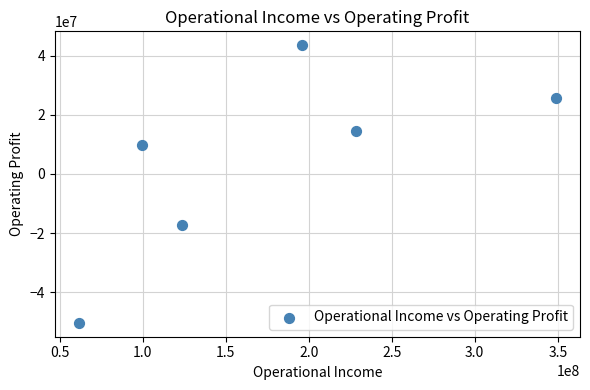

What is the range of X values (max minus min)?

287529531